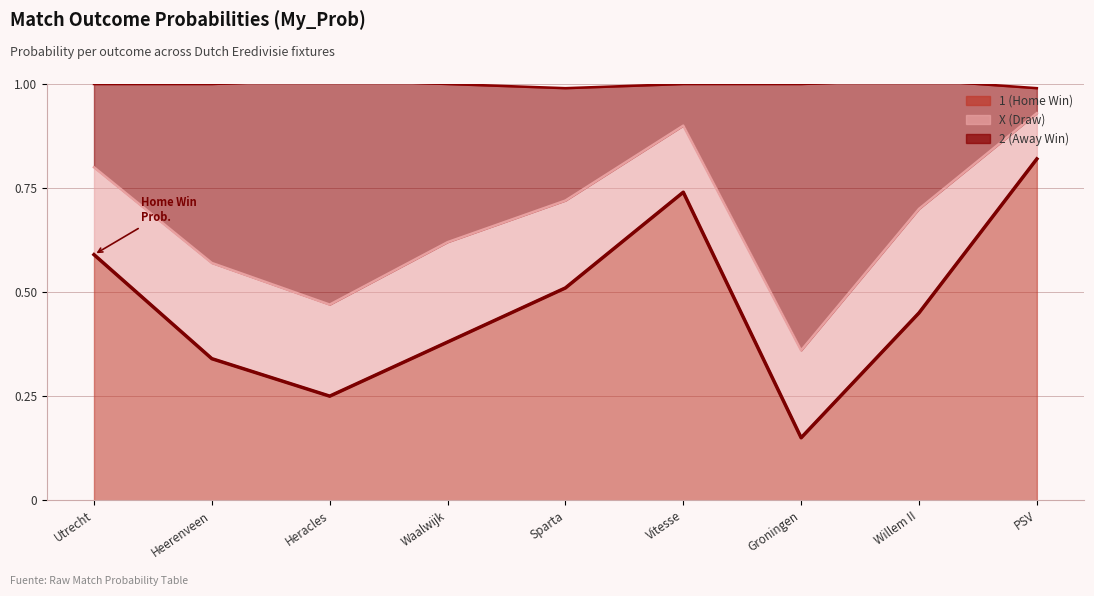

The 2 (Away Win) series shows 0.5 at Groningen. True or false?

False